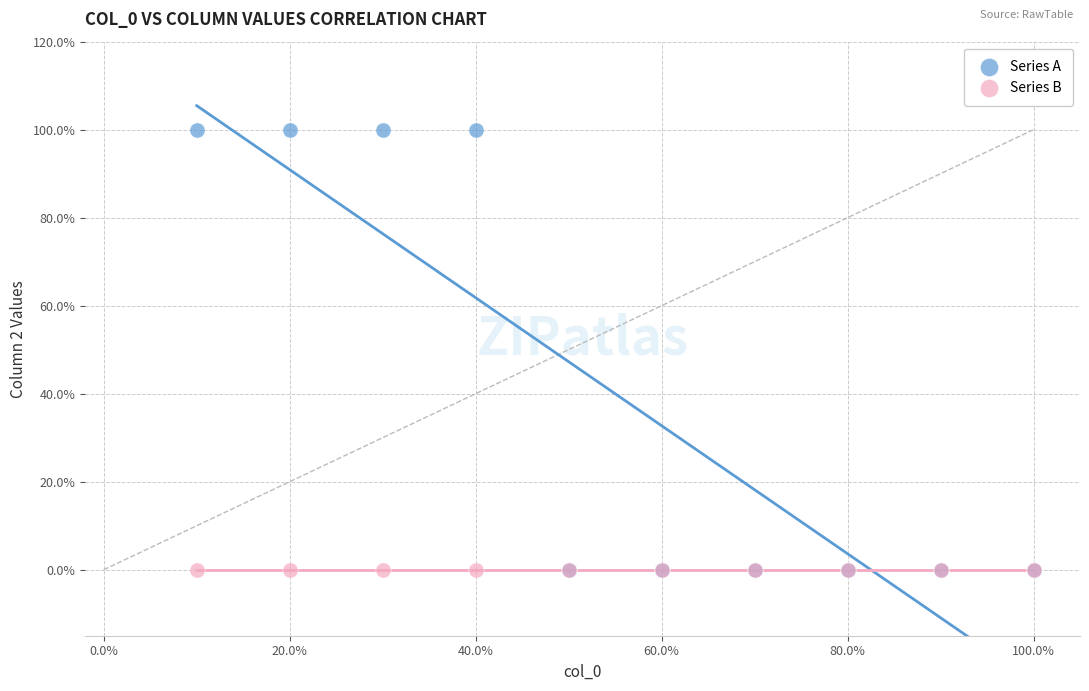

What are all the series names shown in the legend?

Series A, Series B